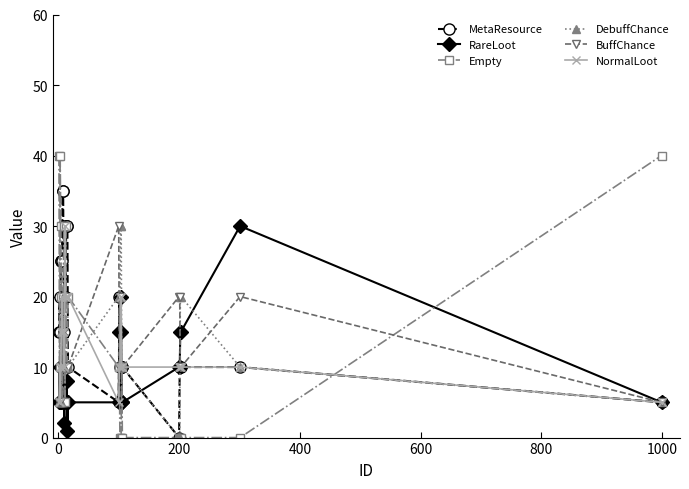

What is the sum of all RareLoot values?

244